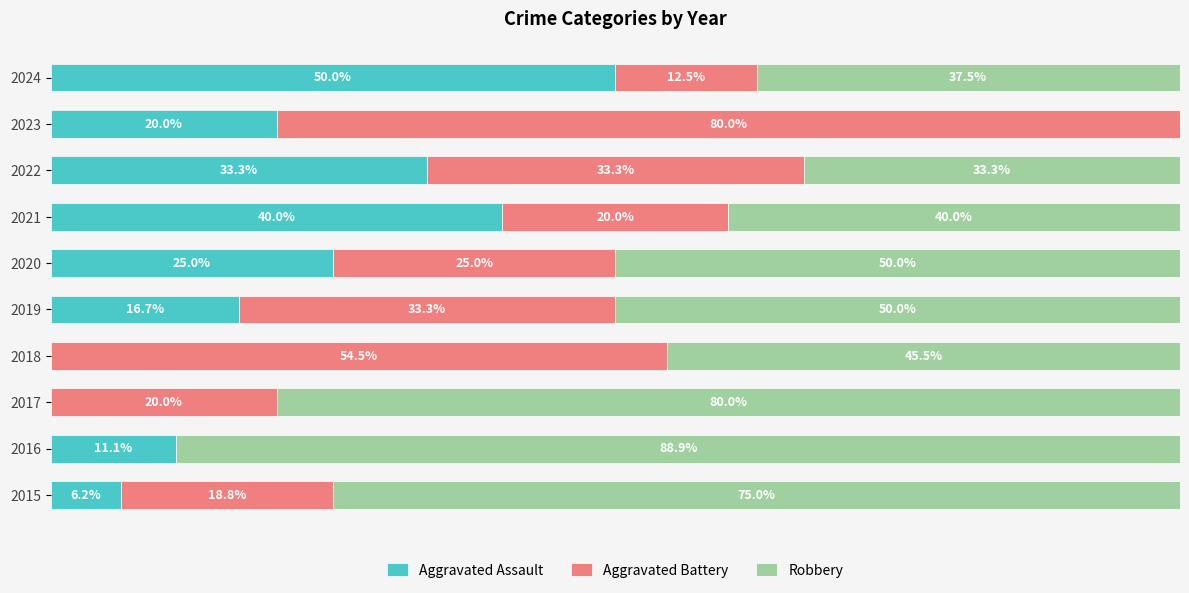

What are all the series names shown in the legend?

Aggravated Assault, Aggravated Battery, Robbery